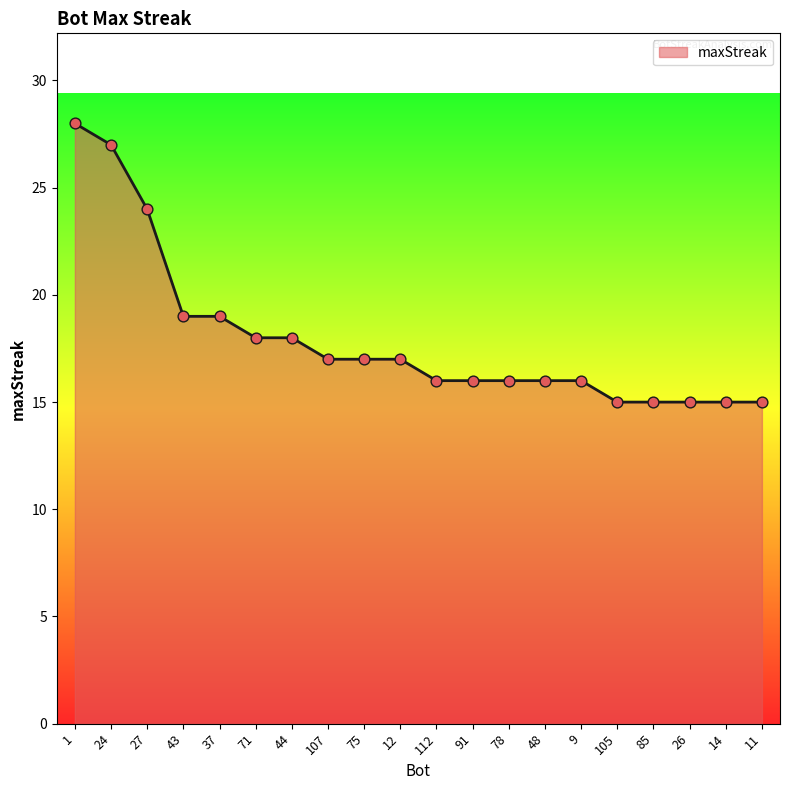

What is the ratio of the value at 26 to the value at 75?

0.9